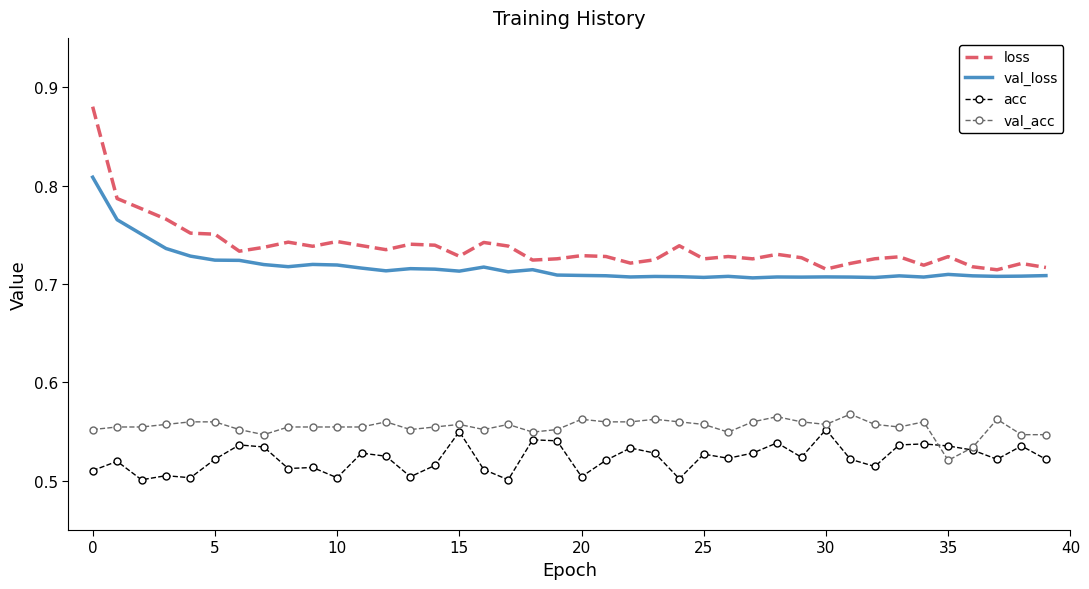

In acc, how many points are higher than both neighbors (excluding endpoints)?

13